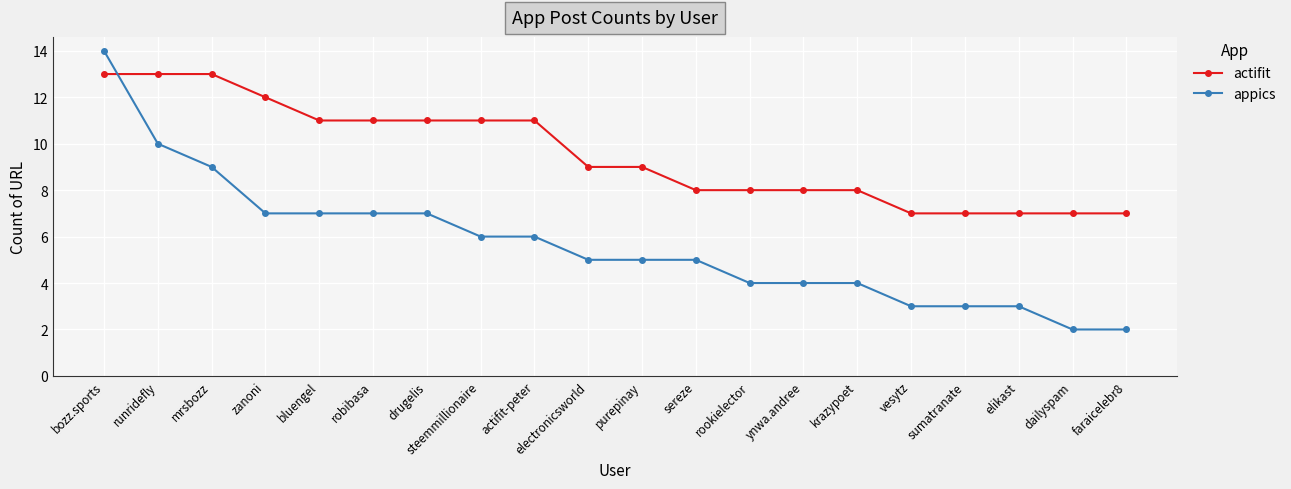

What is the greatest value displayed?

14